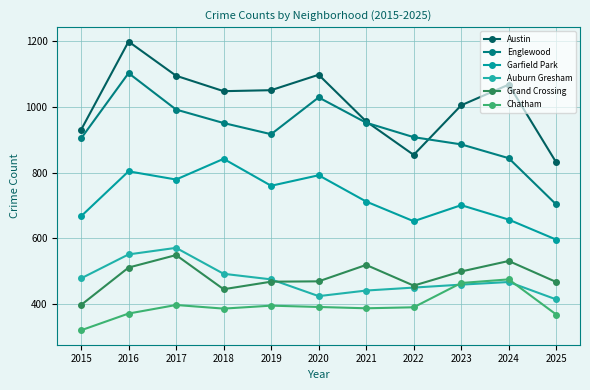

Reading left to right, transcribe all the data shown in this chart.

Austin: 930	1199	1095	1048	1051	1098	956	854	1005	1068	831
Englewood: 904	1103	992	951	917	1029	952	908	886	844	703
Garfield Park: 667	804	779	842	760	792	712	652	701	657	596
Auburn Gresham: 478	551	571	492	475	424	441	450	459	467	414
Grand Crossing: 397	511	549	445	468	469	519	456	499	531	467
Chatham: 320	371	397	386	395	391	387	390	464	475	368